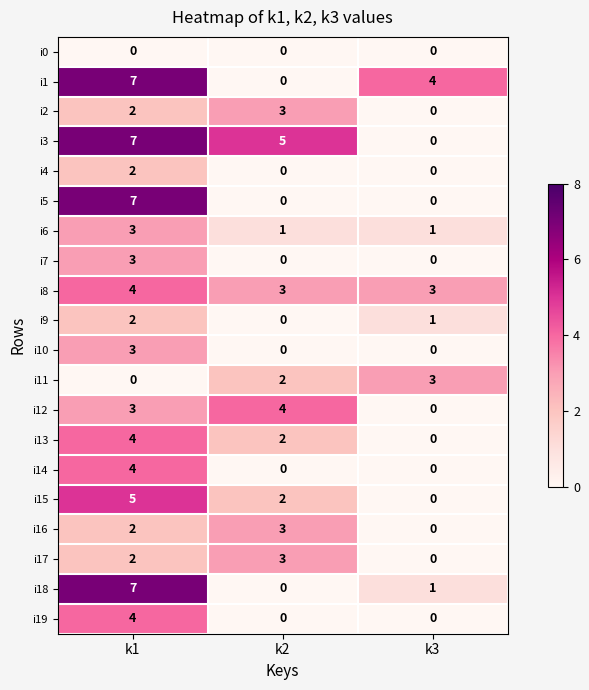

What is the total value across all series at k3?

13